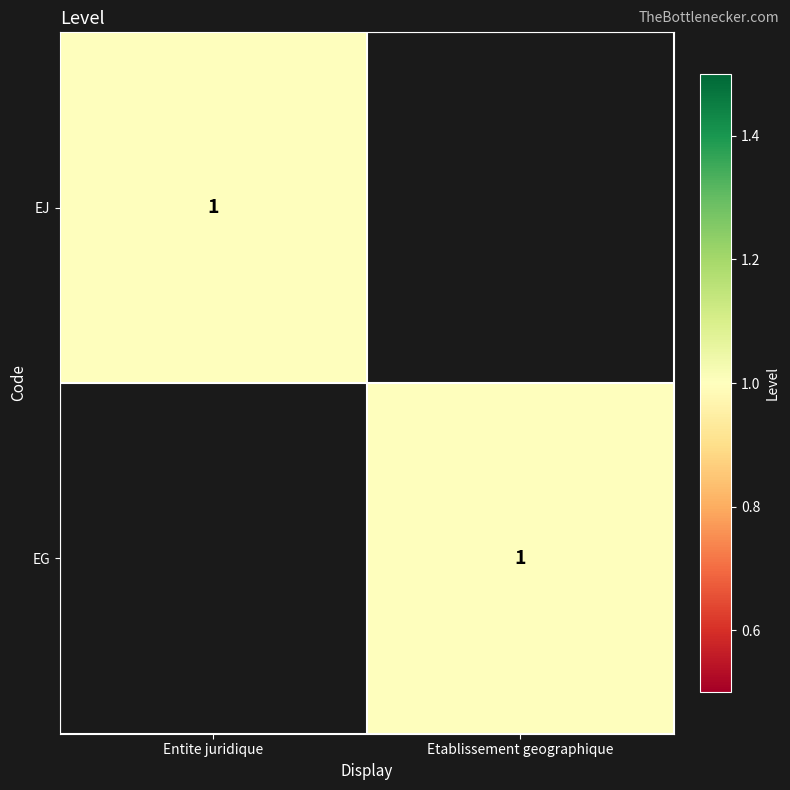

The EG series shows 2 at Etablissement geographique. True or false?

False